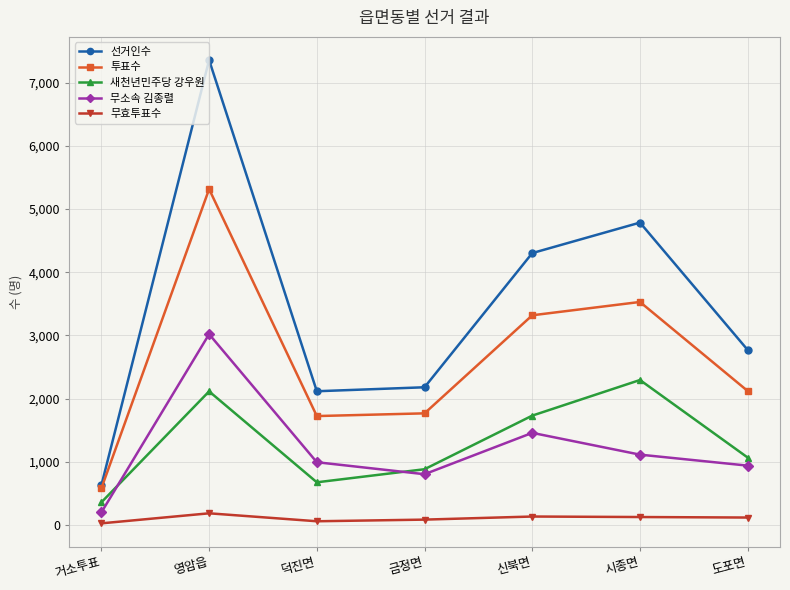

True or false: 무효투표수 and 투표수 cross at least once.

False